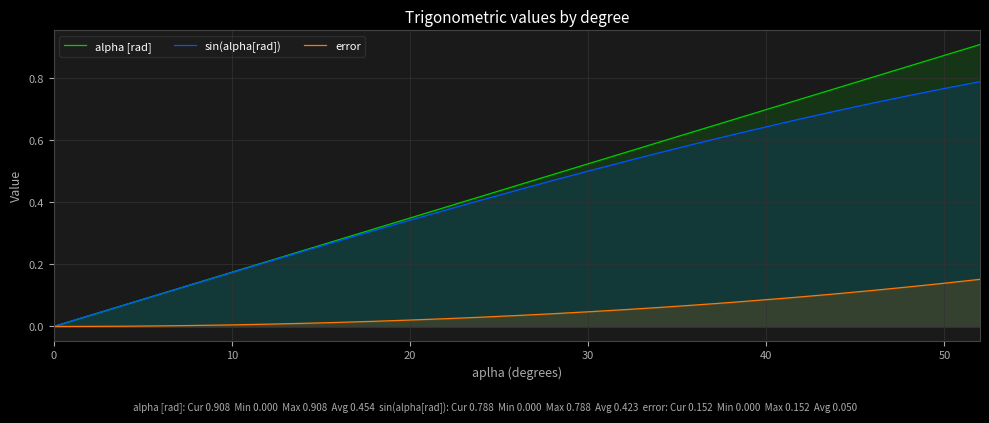

The value of alpha [rad] at 50 is 1.6. True or false?

False